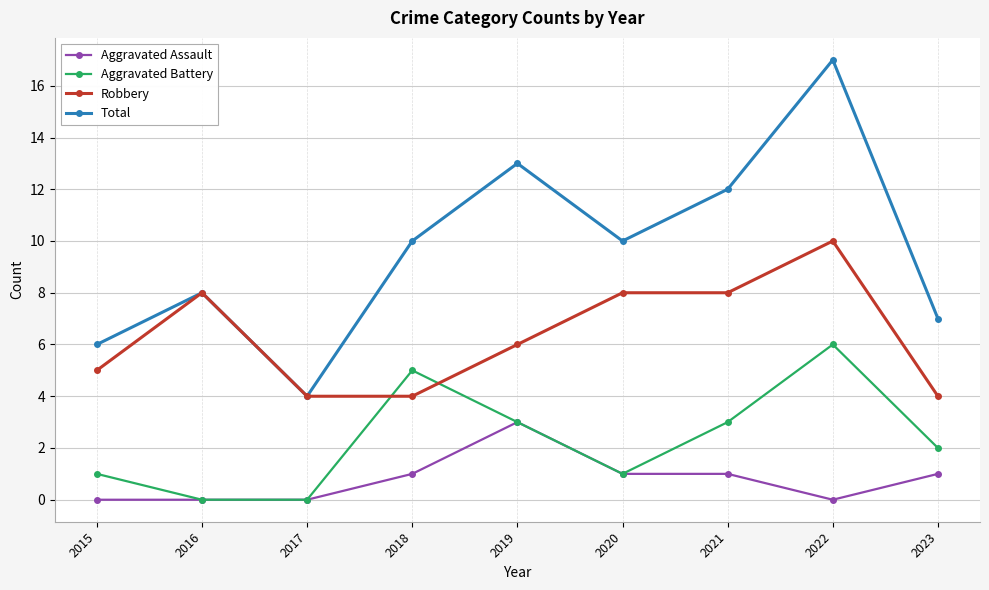

What is the maximum value shown in the chart?

17